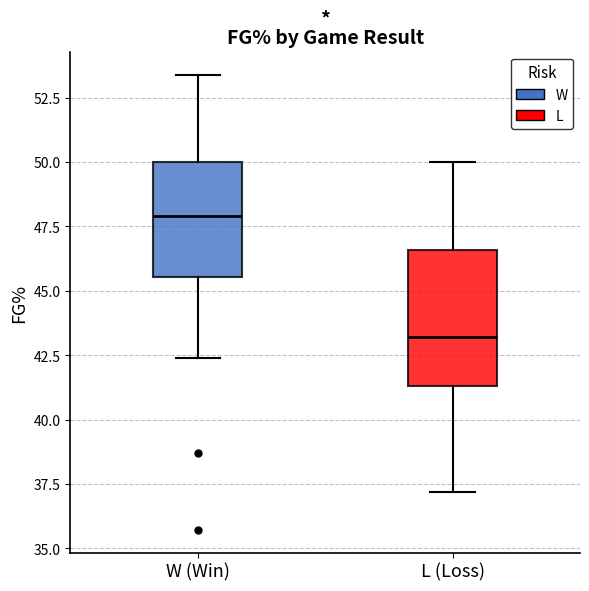

Reading left to right, transcribe this box plot: for each box, give where its median line is, the range the box spans, and where its two whiskers end, as read against the y-axis. The values are not printed on the chart, so give them approximately, as read against the axis.

W (Win): median 48.0, box 45.5 to 50.0, whiskers 42.5 to 53.5
L (Loss): median 43.0, box 41.5 to 46.5, whiskers 37.0 to 50.0